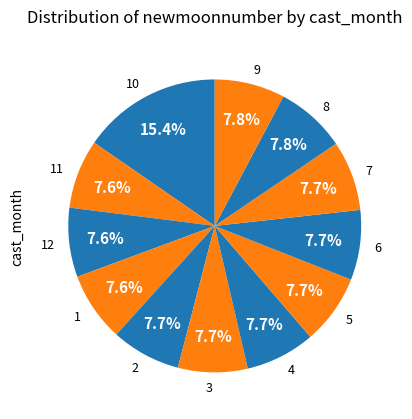

Does 11 account for over 50% of the chart?

No